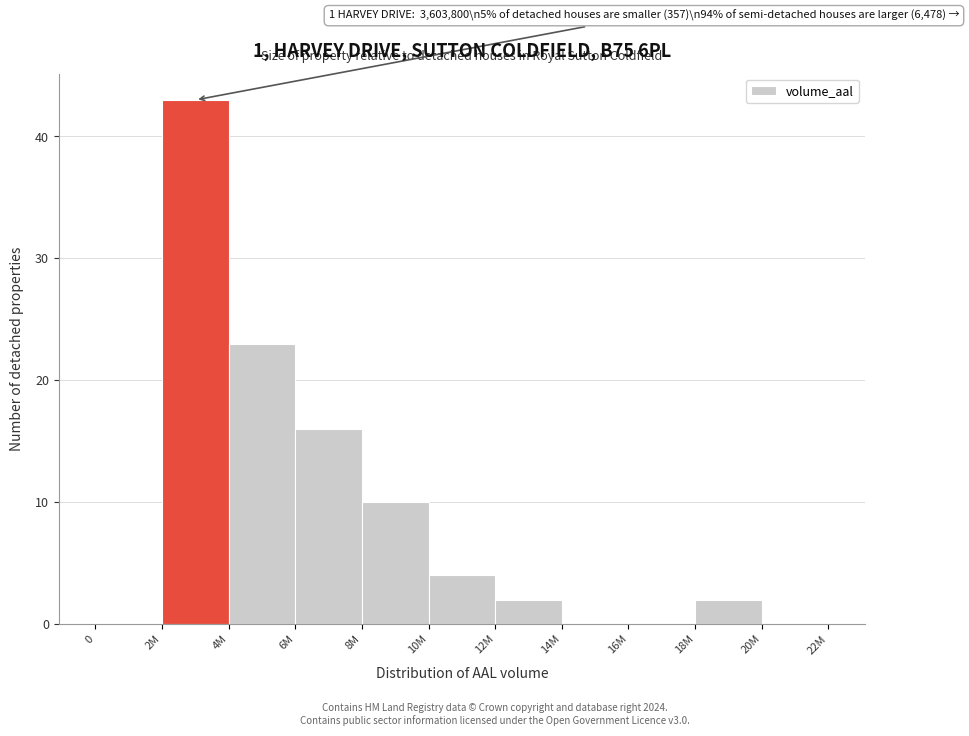

Reading left to right, transcribe all the data shown in this chart.

0=0	2M=43	4M=23	6M=16	8M=10	10M=4	12M=2	14M=0	16M=0	18M=2	20M=0